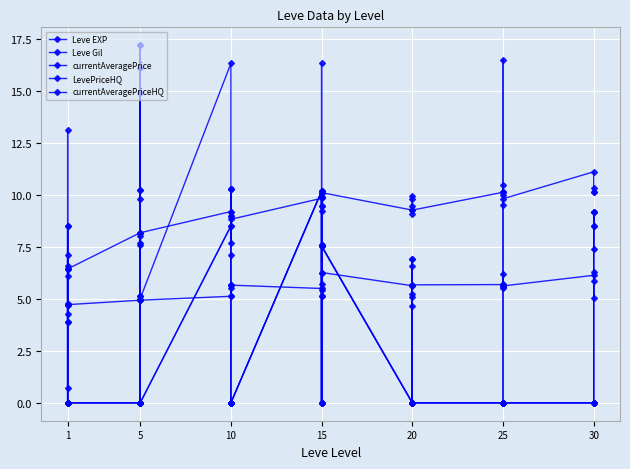

Where is the first local maximum for Leve Gil?

1